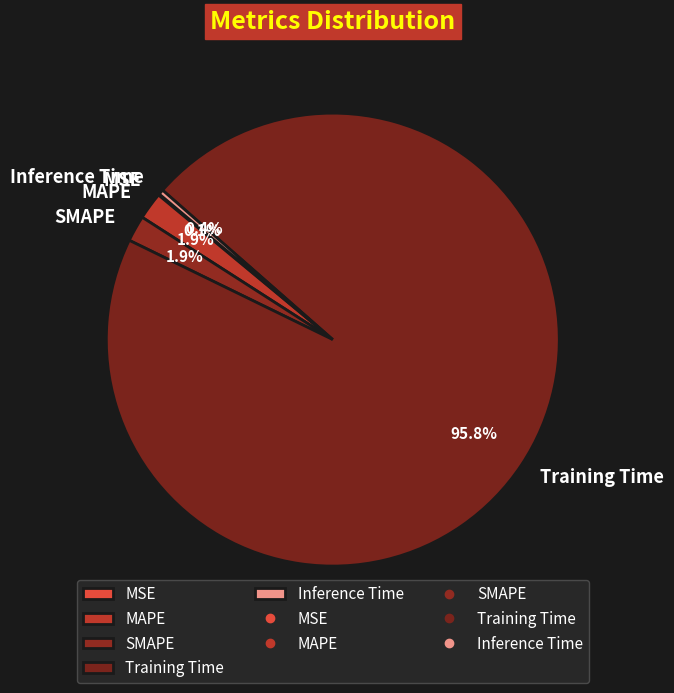

Which slice is the largest?

Training Time